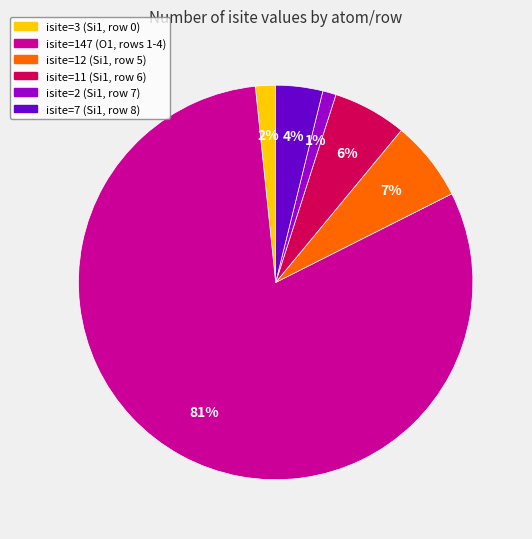

True or false: isite=2 (Si1, row 7) accounts for 1% of the total.

True